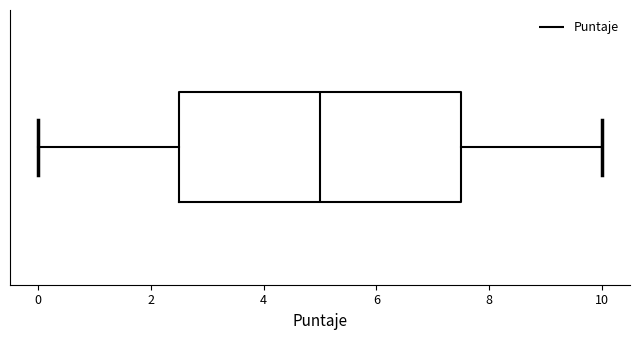

Read this box plot against the x-axis: the position of the median line, the range covered by the box, and the ends of both whiskers. The values are not printed on the chart, so give them approximately, as read against the axis.

median 5.0, box 2.6 to 7.6, whiskers 0.0 to 10.0